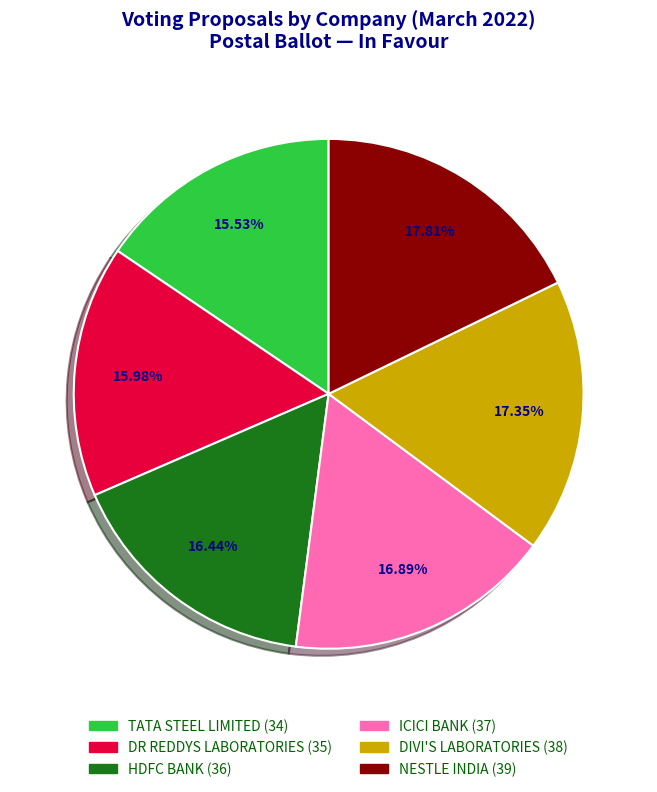

How many segments does this pie chart have?

6